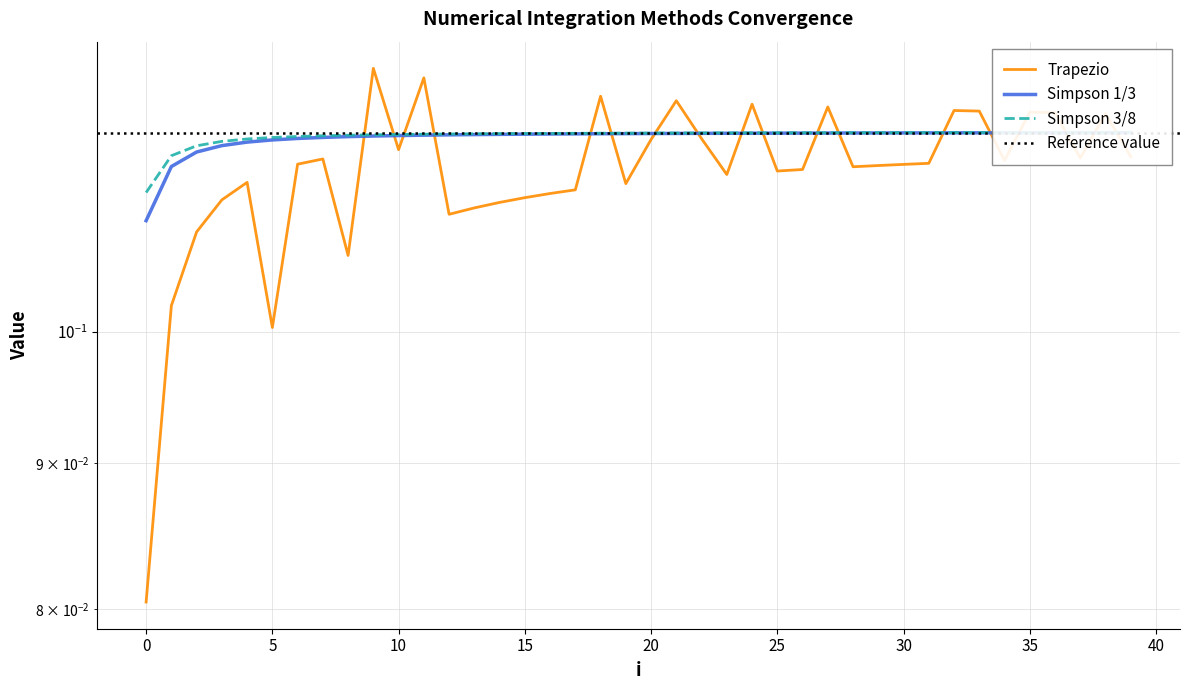

Which has a higher value, 26 or 6?

6